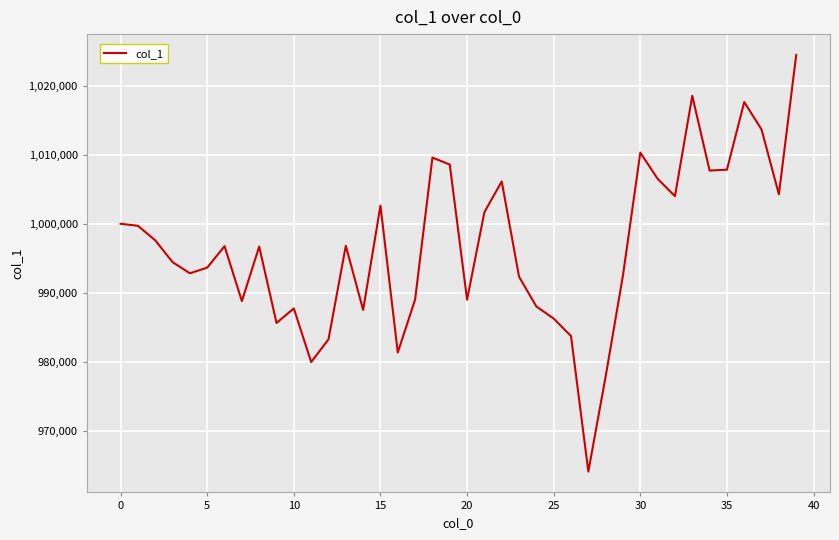

What is the smallest value displayed?

964111.8